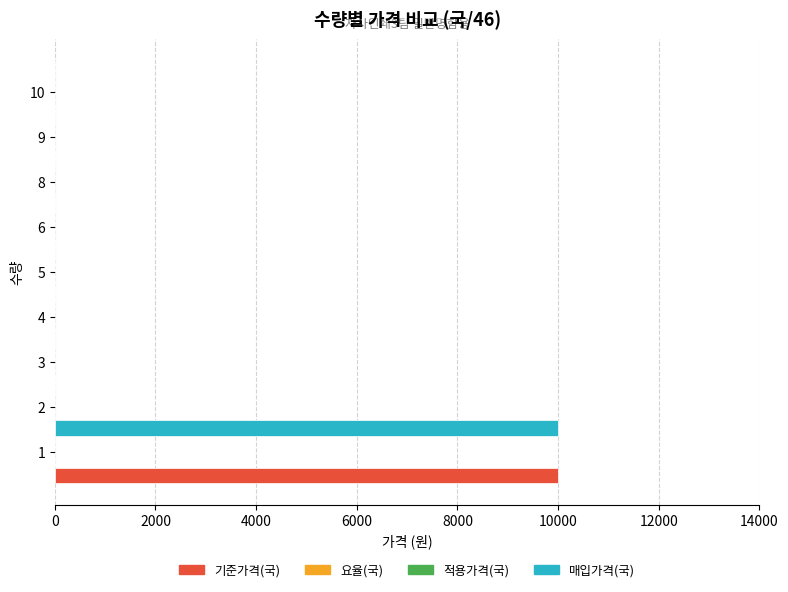

Reading right to left, what are all the values shown in this chart?

기준가격(국): 0.0	0.0	0.0	0.0	0.0	0.0	0.0	0.0	10000.0
요율(국): 0.3	0.3	0.3	0.3	0.3	0.3	0.3	0.3	0.3
적용가격(국): 0.3	0.3	0.3	0.3	0.3	0.3	0.3	0.3	0.3
매입가격(국): 0.0	0.0	0.0	0.0	0.0	0.0	0.0	0.0	10000.0